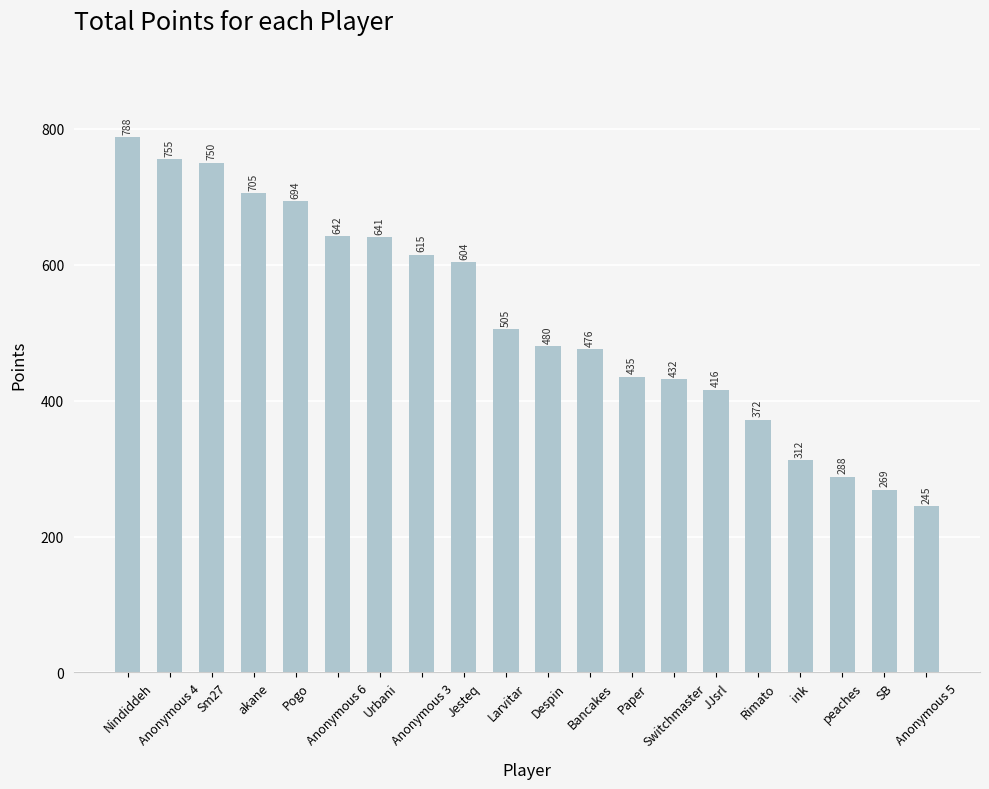

What is the difference between the maximum and second lowest values?

519